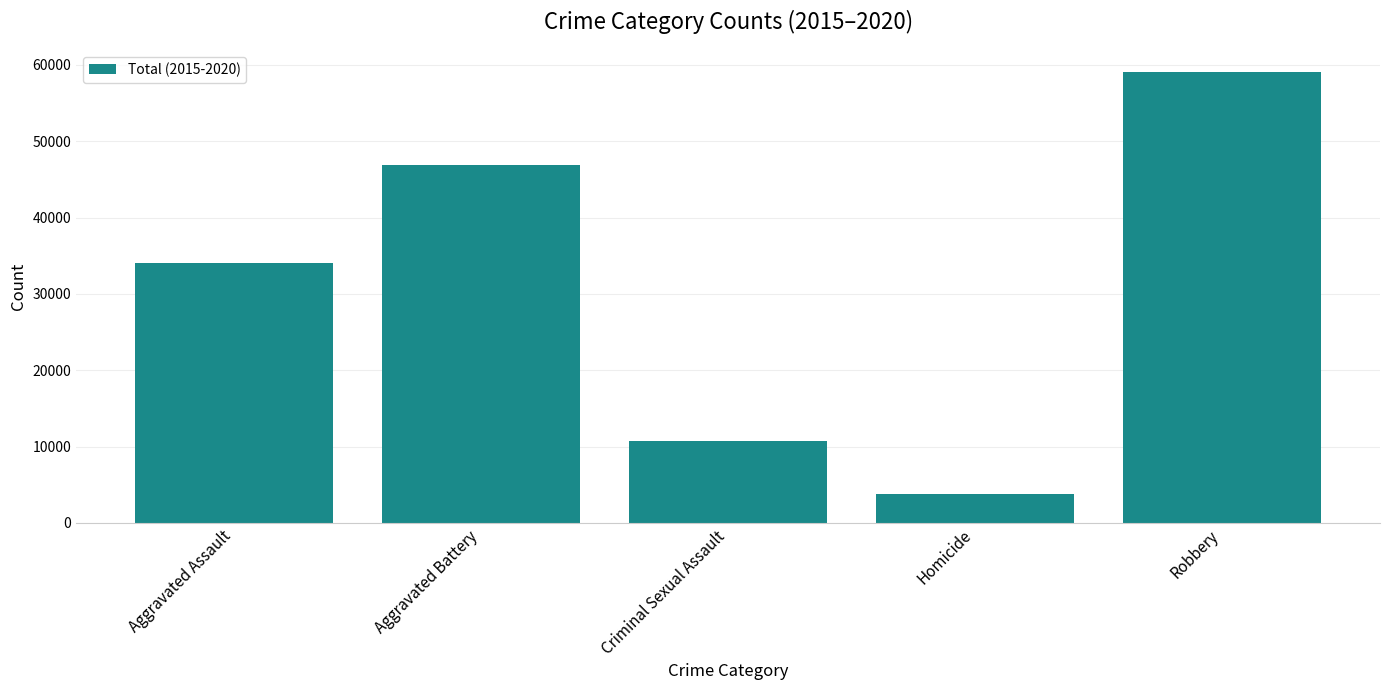

How many bars are there in total?

5